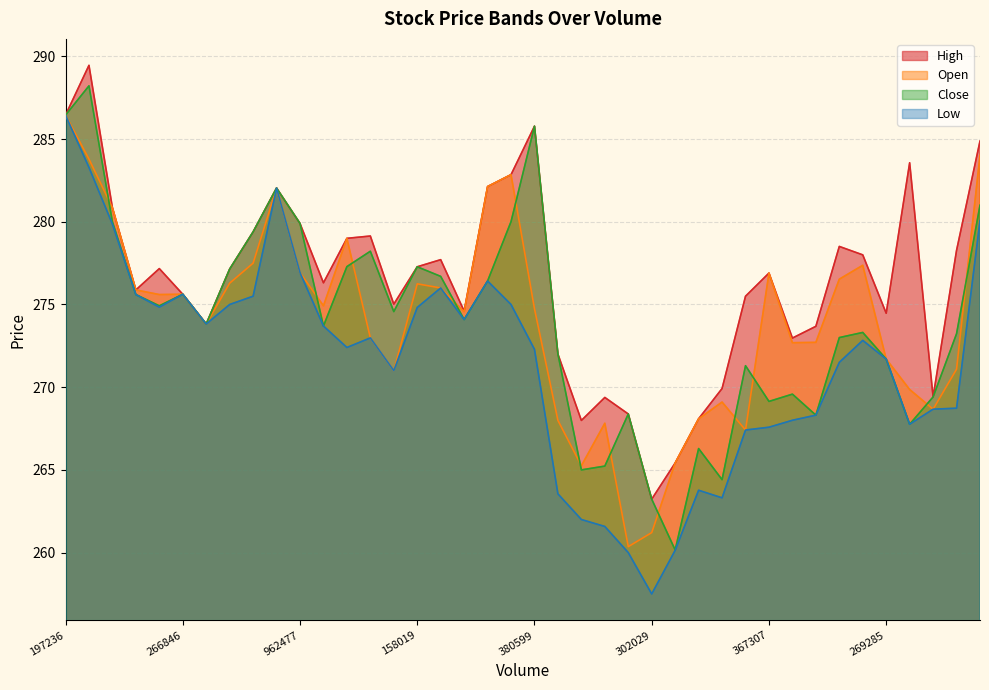

What is the spread (max minus min) of values at 269285?

2.8